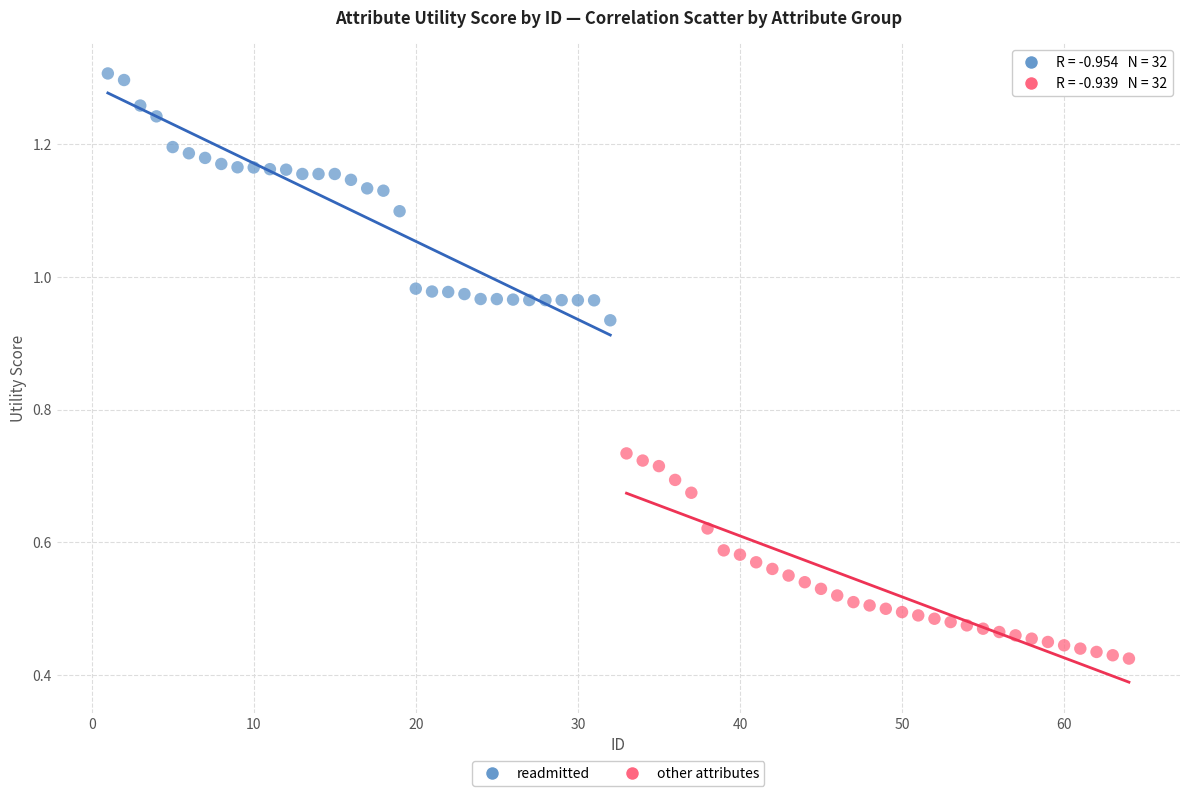

Which series has the widest spread of Y values?

readmitted